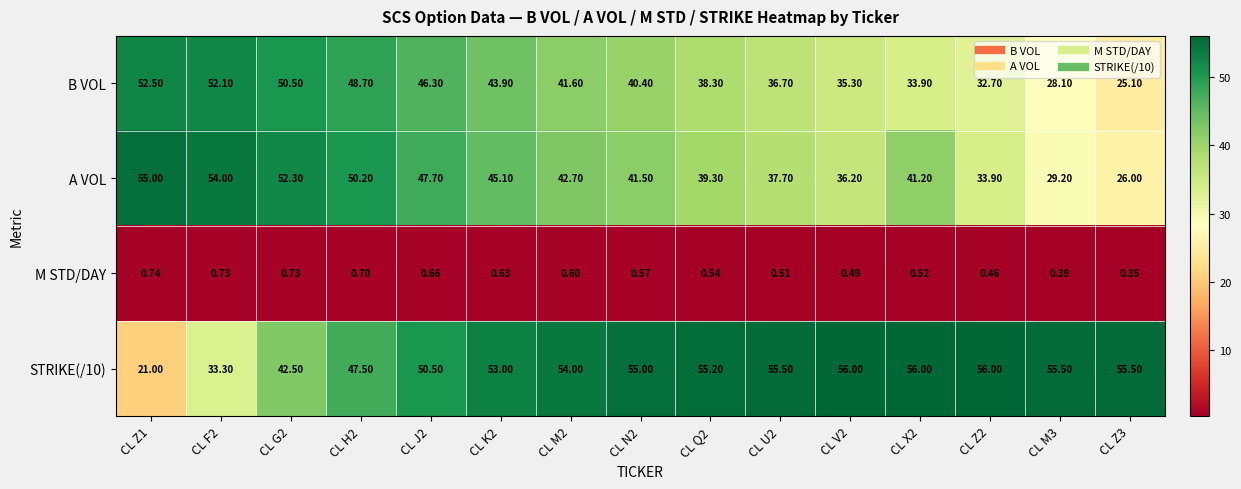

Which series changed the most between CL Z2 and CL Z3?

A VOL